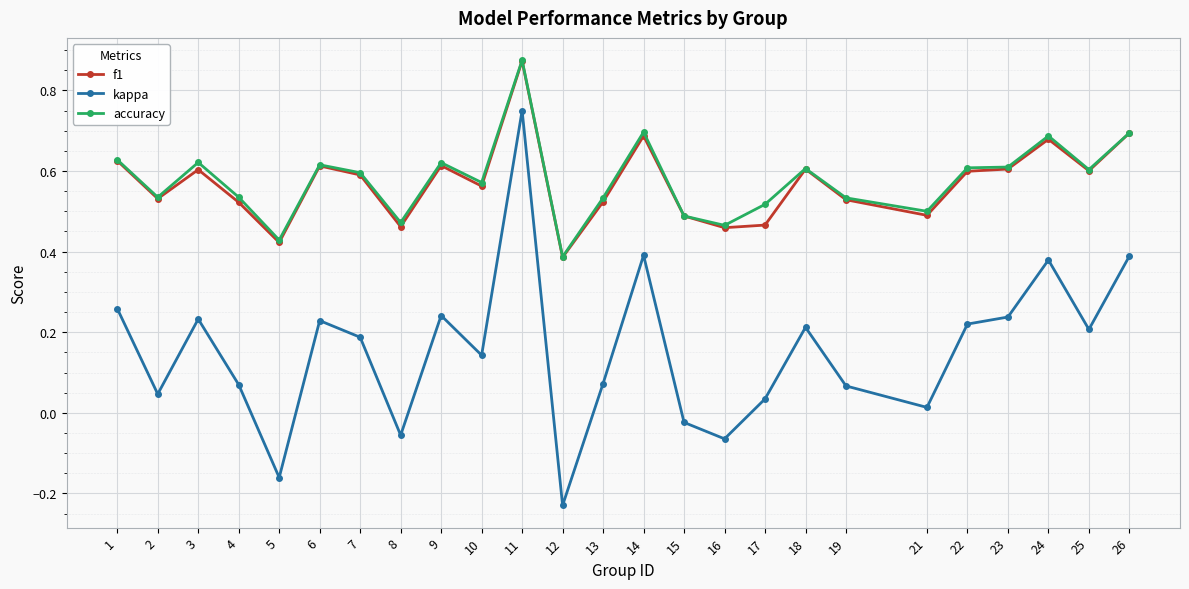

Which series has the largest range (max minus min)?

kappa